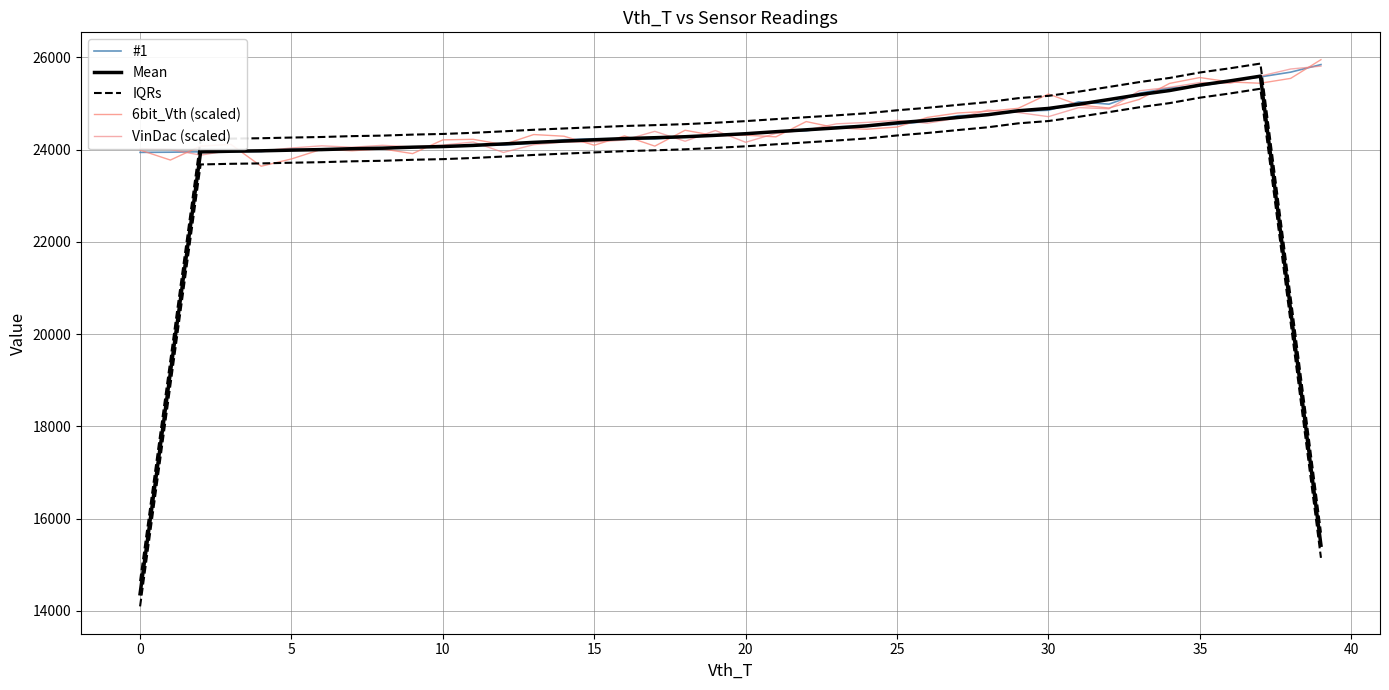

What is the sum of the Mean values at 32 and 24?

49603.2